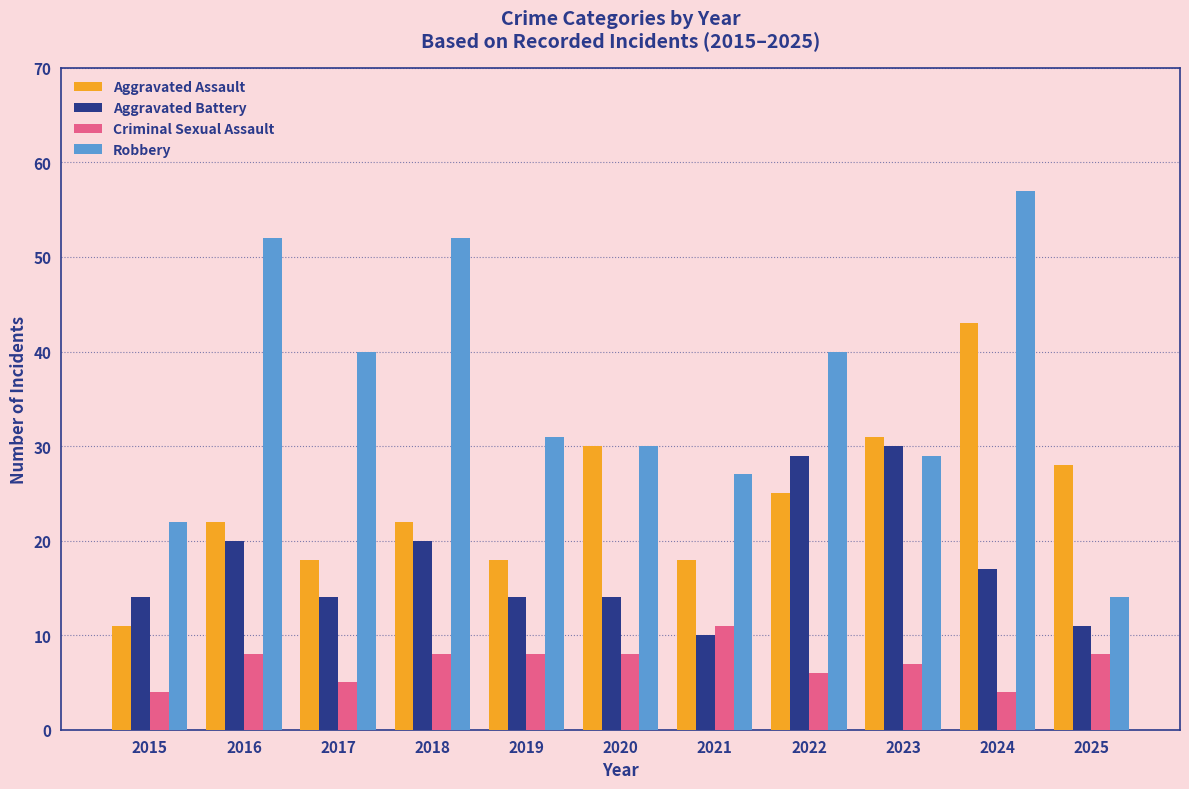

What is the total value across all series at 2024?

121